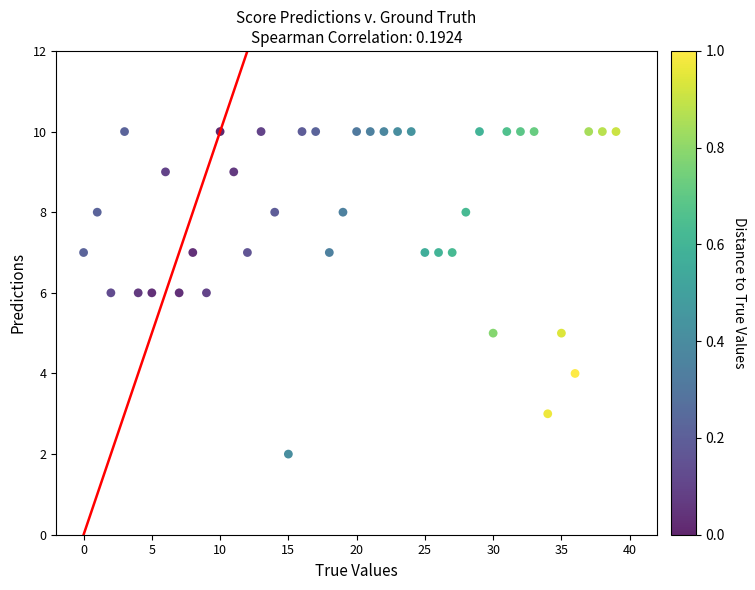

What is the range of Y values (max minus min)?

8